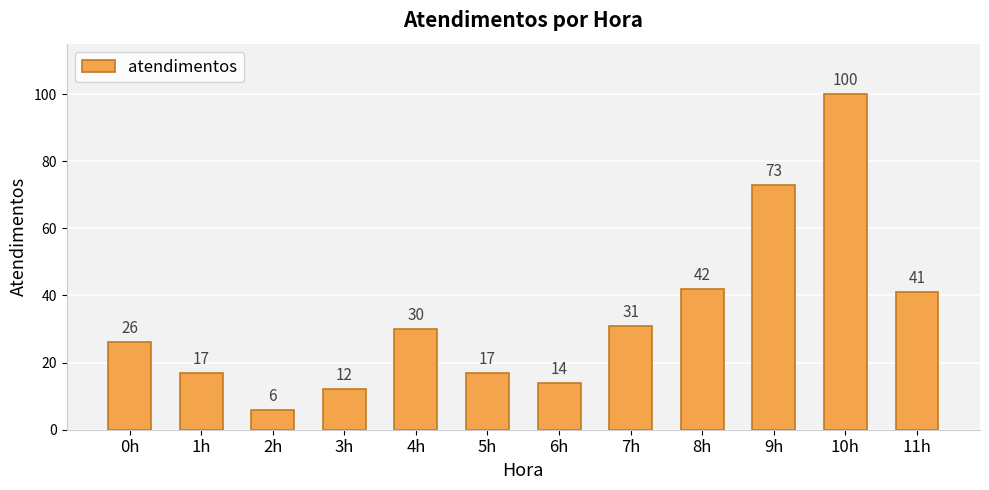

Reading left to right, extract all data points from this chart.

0h=26	1h=17	2h=6	3h=12	4h=30	5h=17	6h=14	7h=31	8h=42	9h=73	10h=100	11h=41